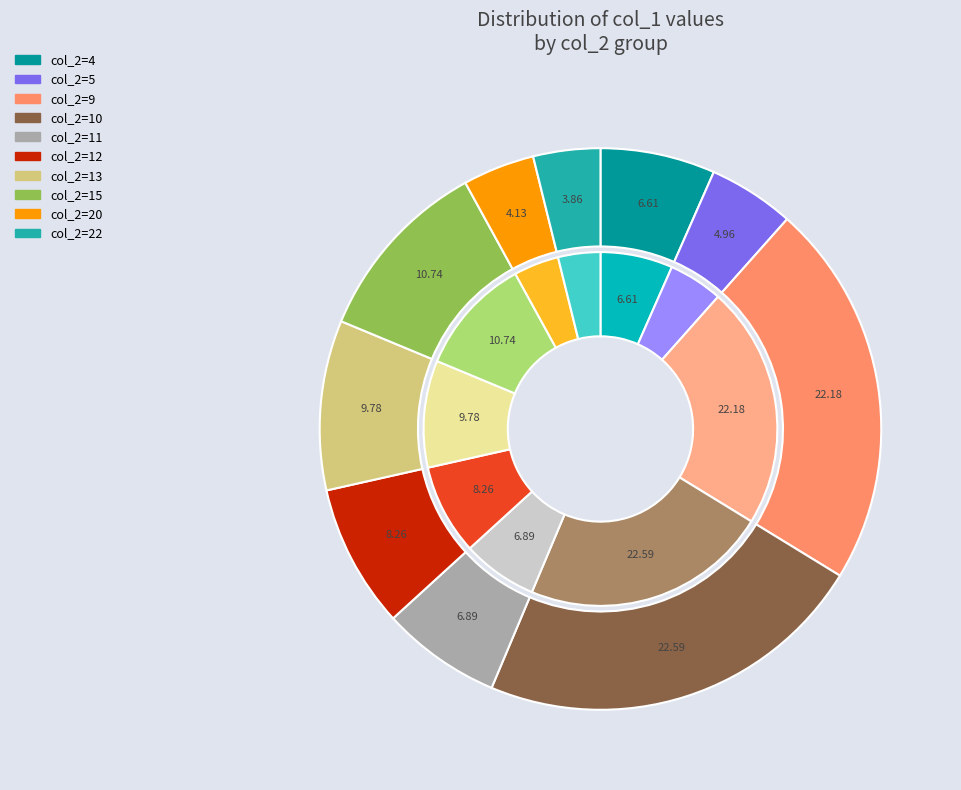

Combined, do 22 and 10 account for over 50%?

No